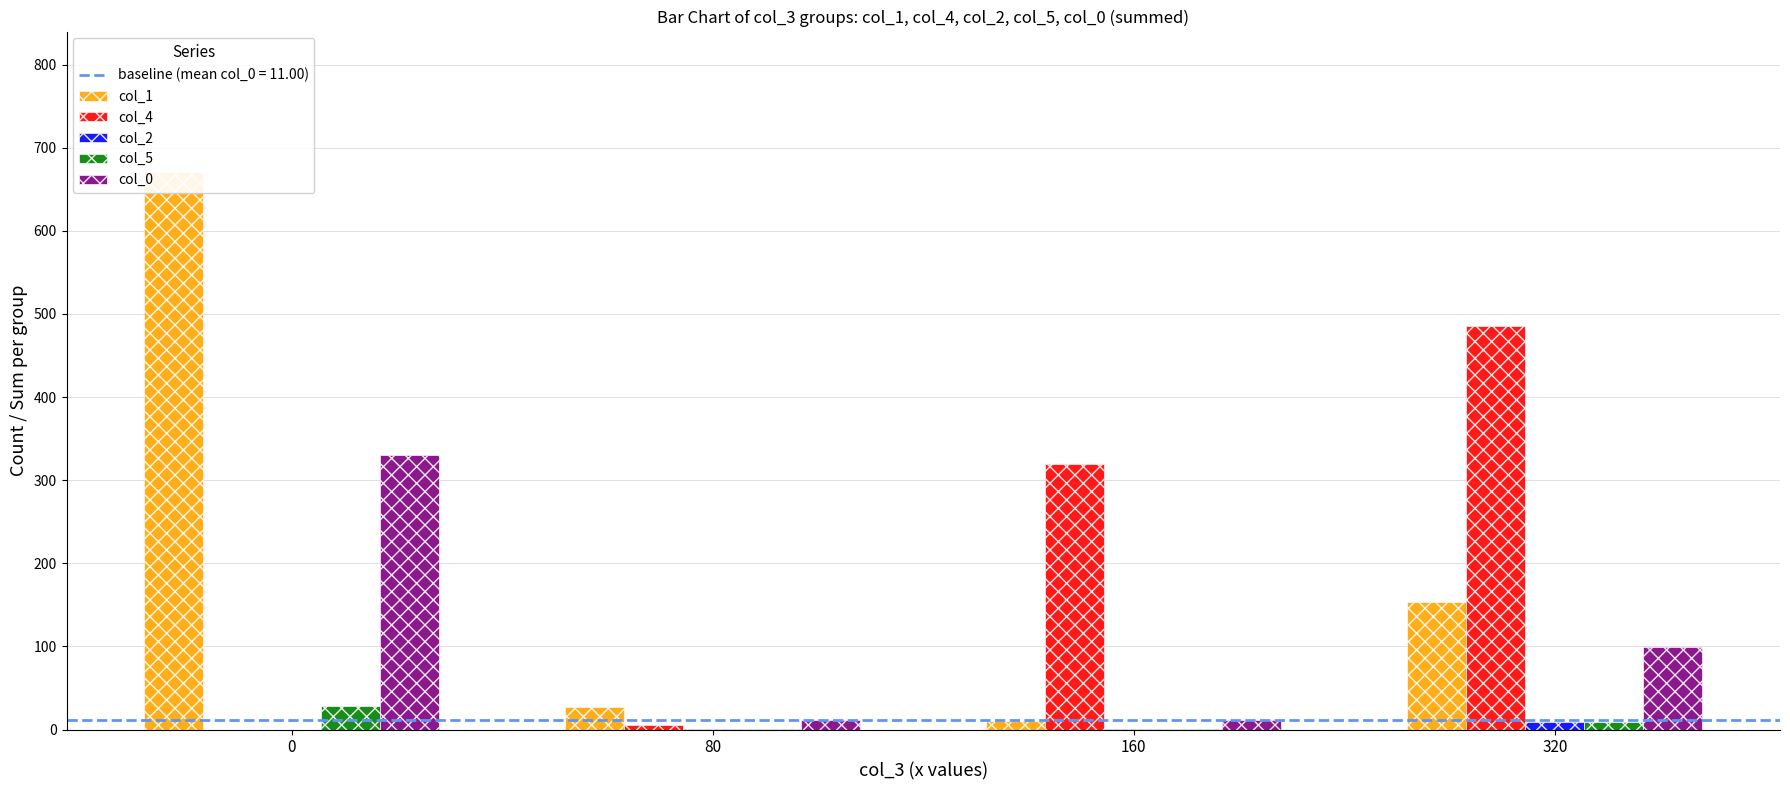

How many bars are there in each group?

5